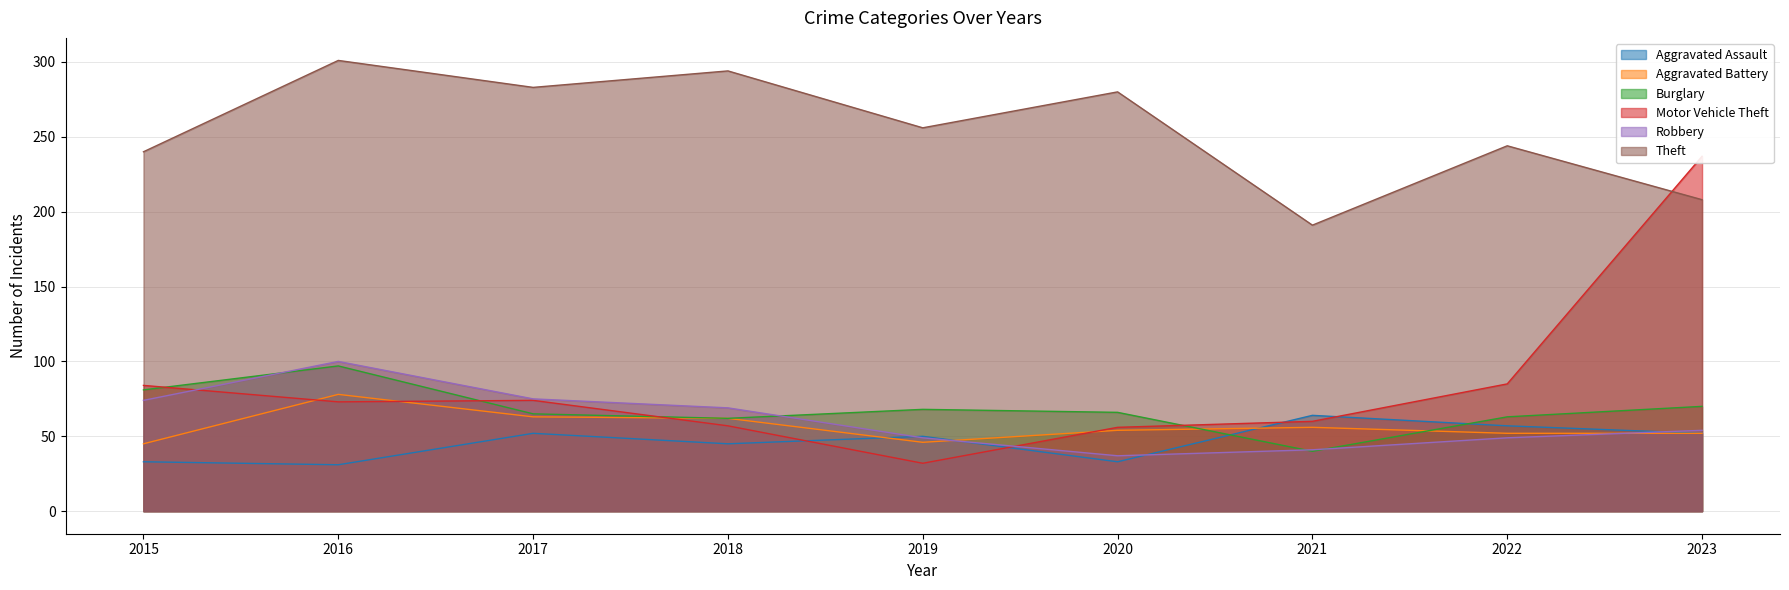

Where does the Burglary series first go above 66?

2015